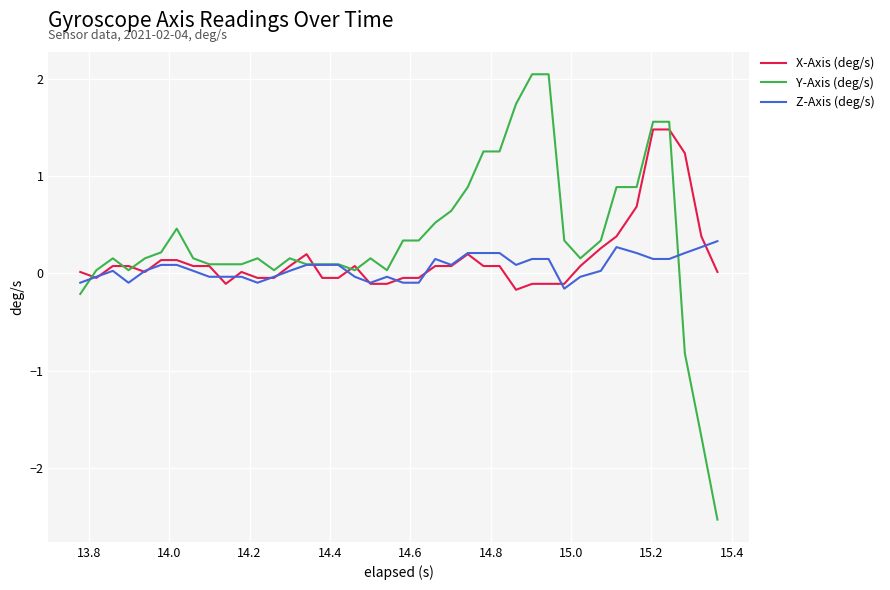

What is the smallest value displayed?

-2.5